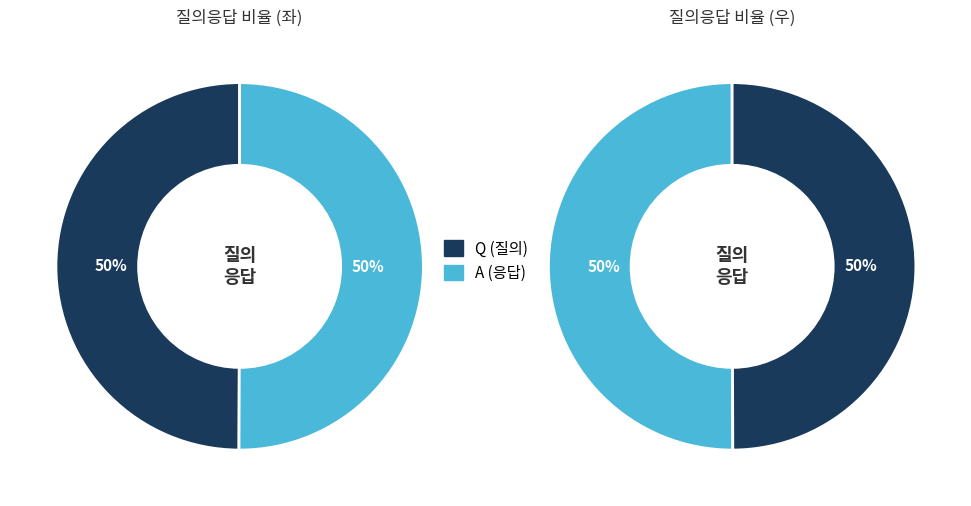

What is the total percentage of Q and A?

100.0%